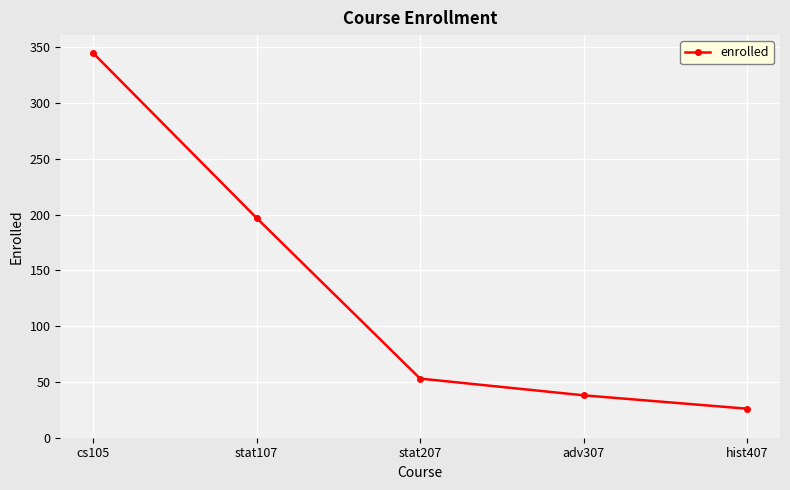

What is the change in value from cs105 to hist407?

-319